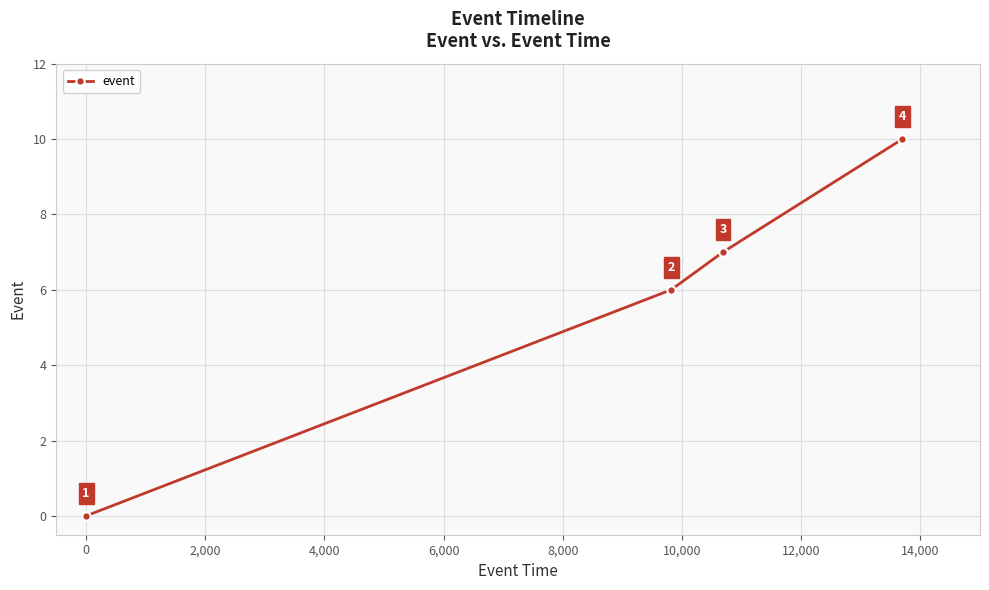

How many lines are shown in the chart?

1